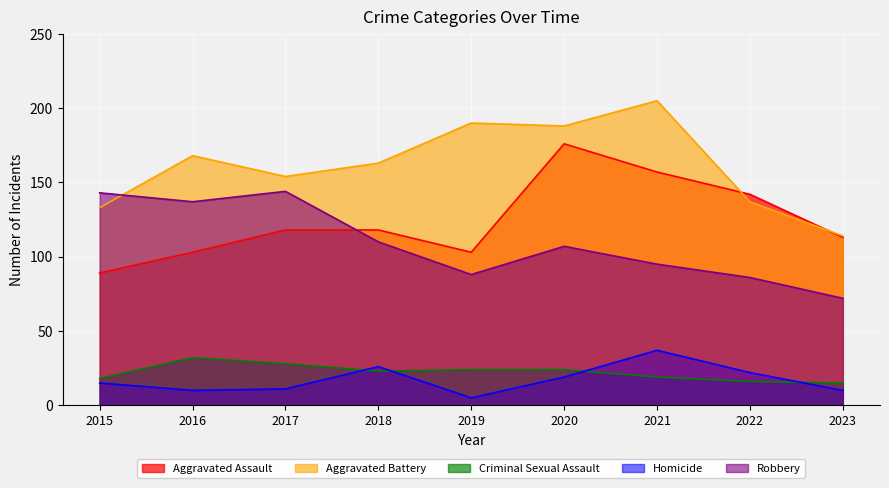

Where is the first local minimum for Criminal Sexual Assault?

2018